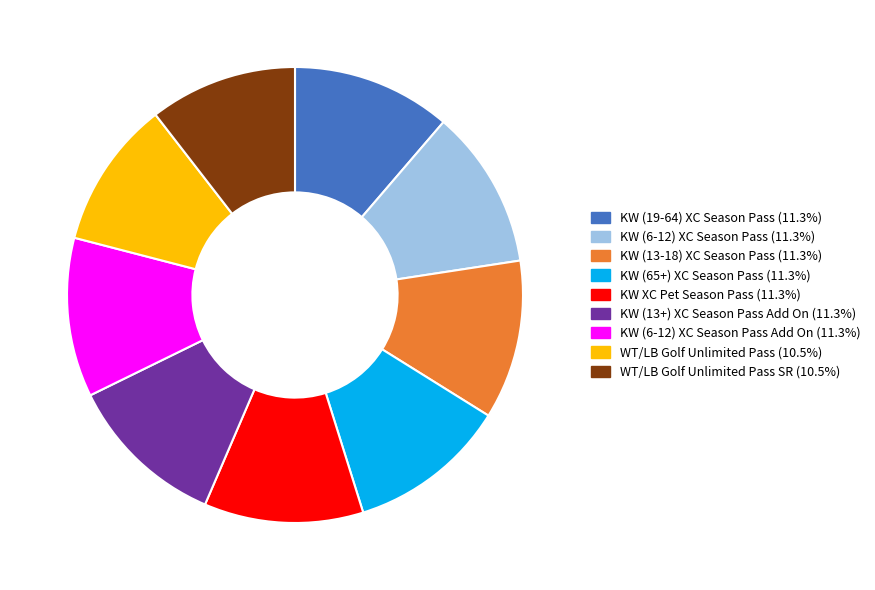

Is there a majority slice in this chart?

No